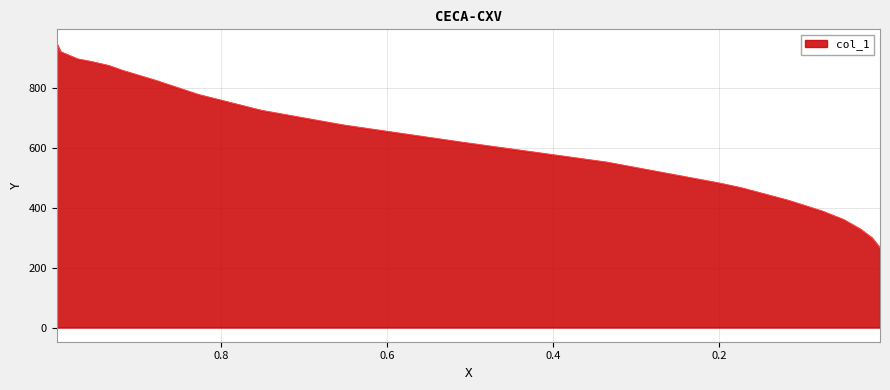

List the labels in order of value, smallest first.

0.0069, 0.0165, 0.0307, 0.0508, 0.0764, 0.1172, 0.173, 0.2, 0.3359, 0.5112, 0.6526, 0.7515, 0.827, 0.8792, 0.9181, 0.9346, 0.9542, 0.9721, 0.9927, 0.9973